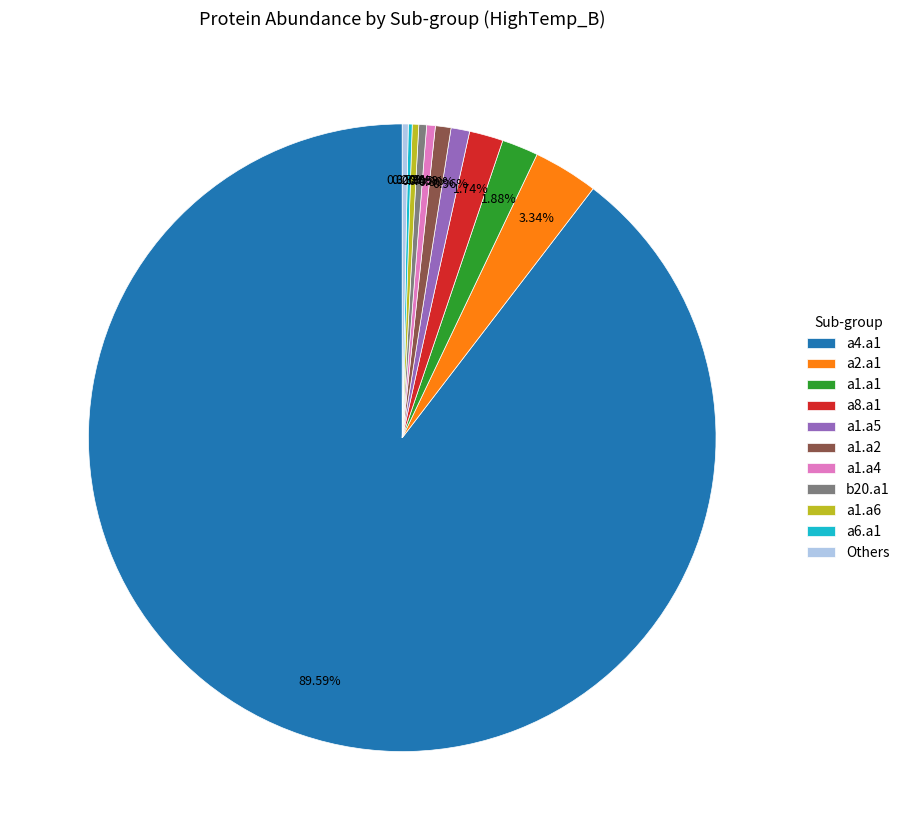

Is it true that a4.a1 is 90% of the pie?

True